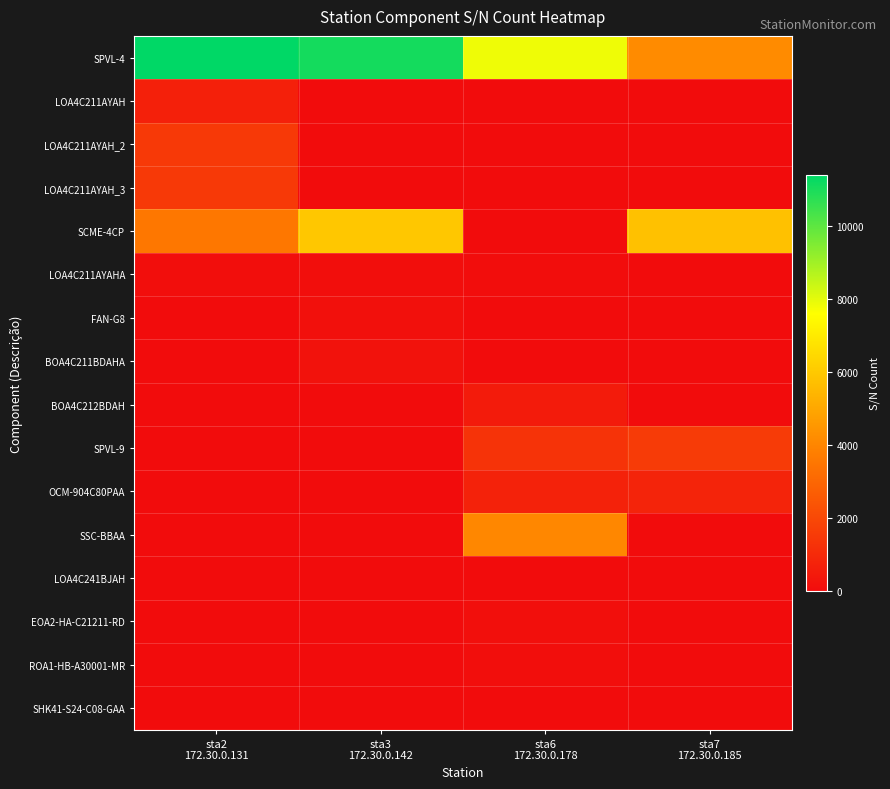

How many series are shown in this chart?

16